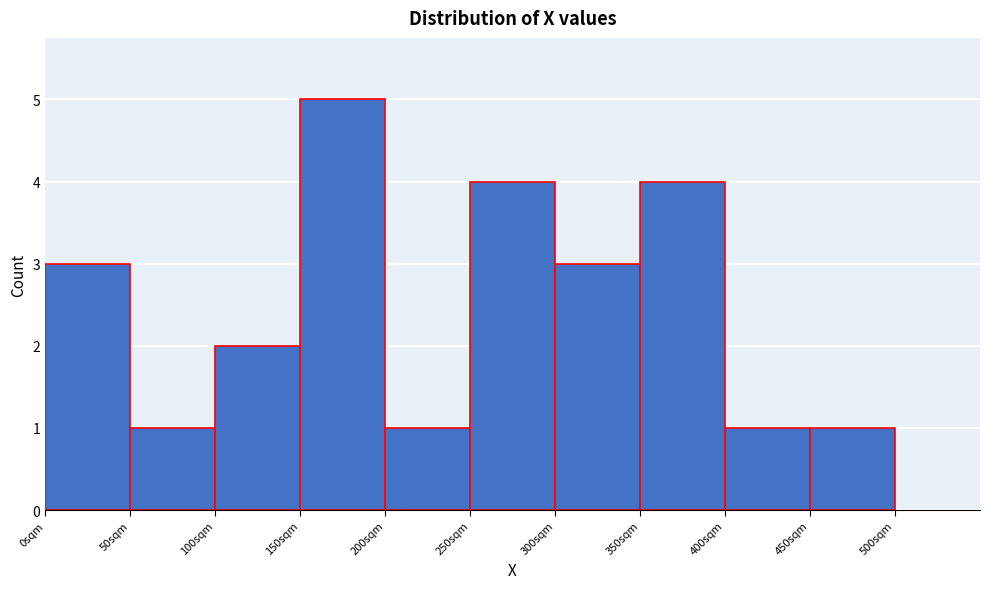

Reading left to right, list every bar in this chart as the range it spans on the x-axis followed by its height. The values are not printed on the chart, so give them approximately, as read against the axis.

0 to 50: 3
50 to 100: 1
100 to 150: 2
150 to 200: 5
200 to 250: 1
250 to 300: 4
300 to 350: 3
350 to 400: 4
400 to 450: 1
450 to 500: 1